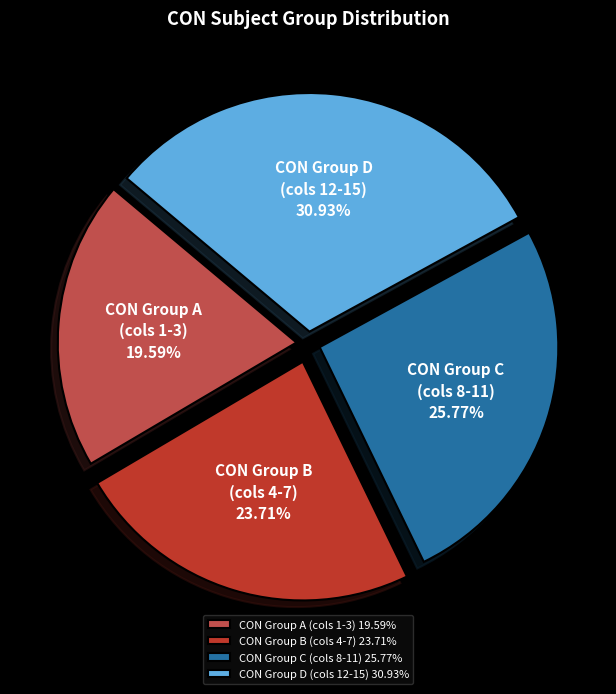

Rank the categories by value from highest to lowest.

CON Group D (cols 12-15) 30.93%, CON Group C (cols 8-11) 25.77%, CON Group B (cols 4-7) 23.71%, CON Group A (cols 1-3) 19.59%